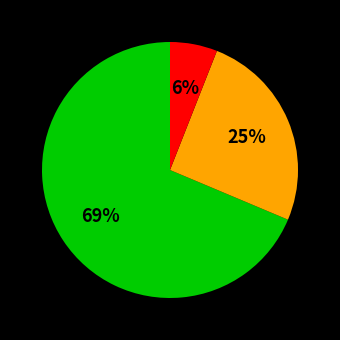

Is there any slice that represents more than half of the pie?

Yes